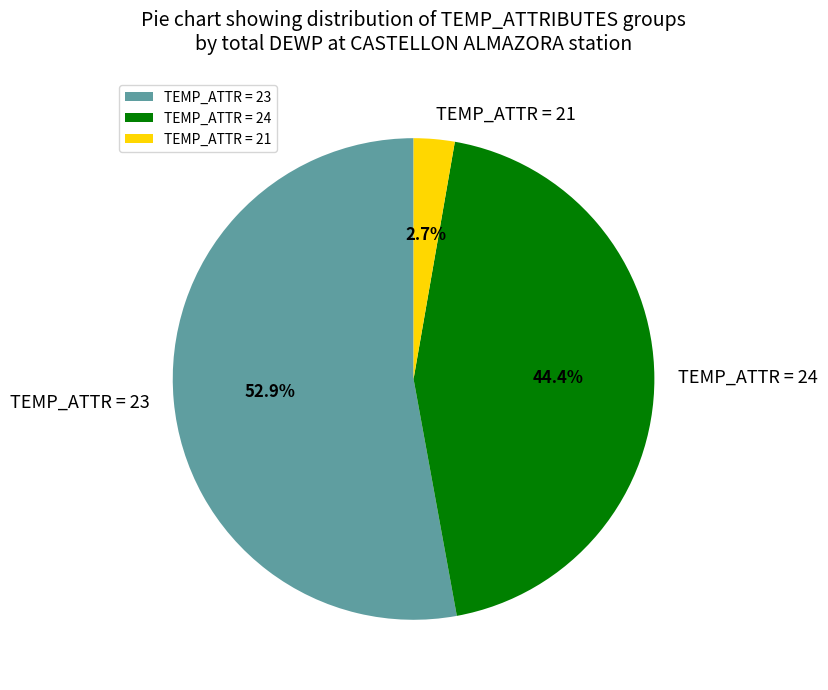

Between TEMP_ATTR = 23 and TEMP_ATTR = 21, which is larger?

TEMP_ATTR = 23